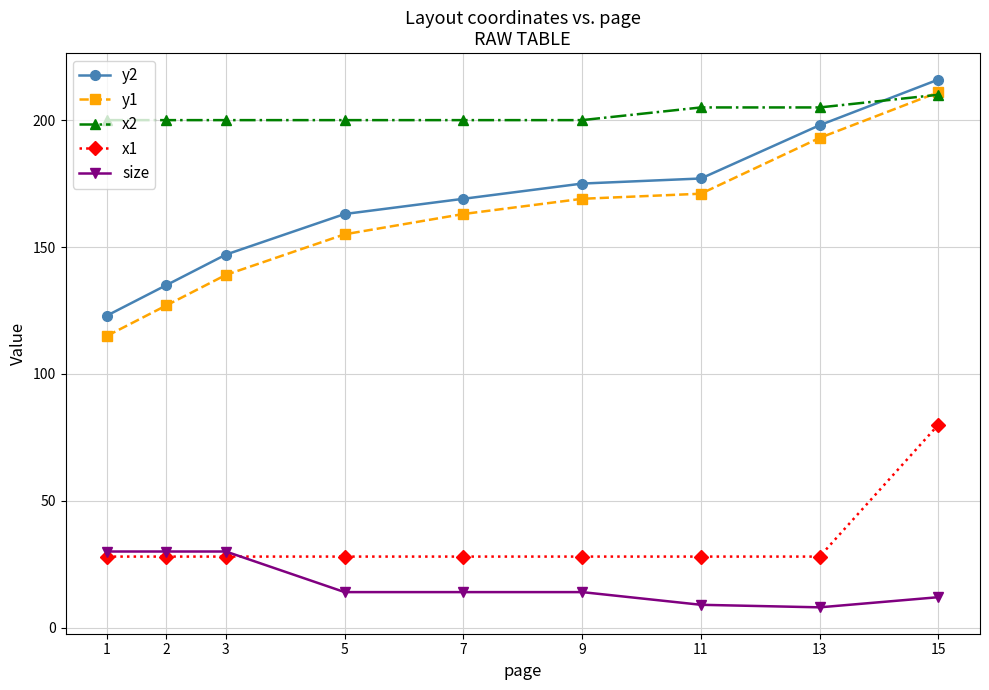

Which series has the widest spread of values?

y1